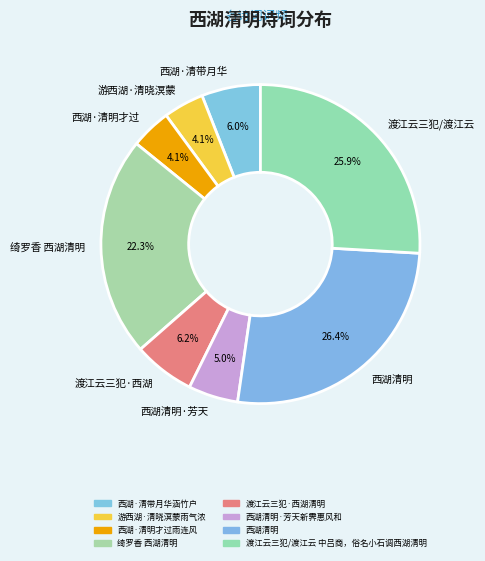

To the nearest percent, what is the difference between the largest and smallest slice percentages?

22%